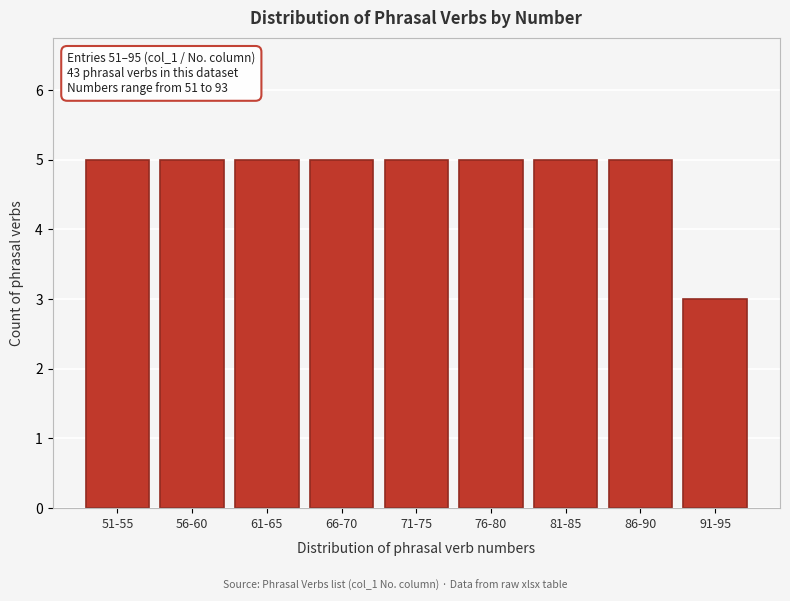

Reading right to left, what are all the values shown in this chart?

91-95=3	86-90=5	81-85=5	76-80=5	71-75=5	66-70=5	61-65=5	56-60=5	51-55=5